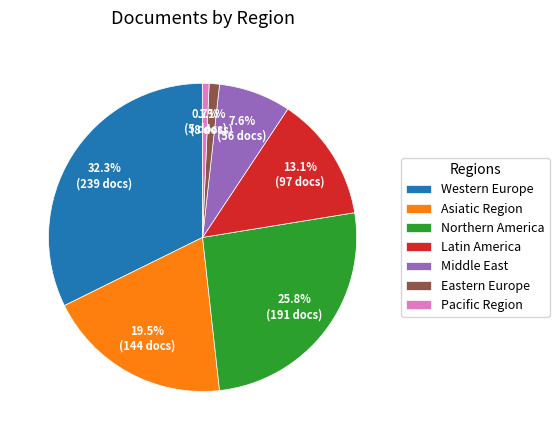

To the nearest percent, what percentage of the pie is Latin America?

13%